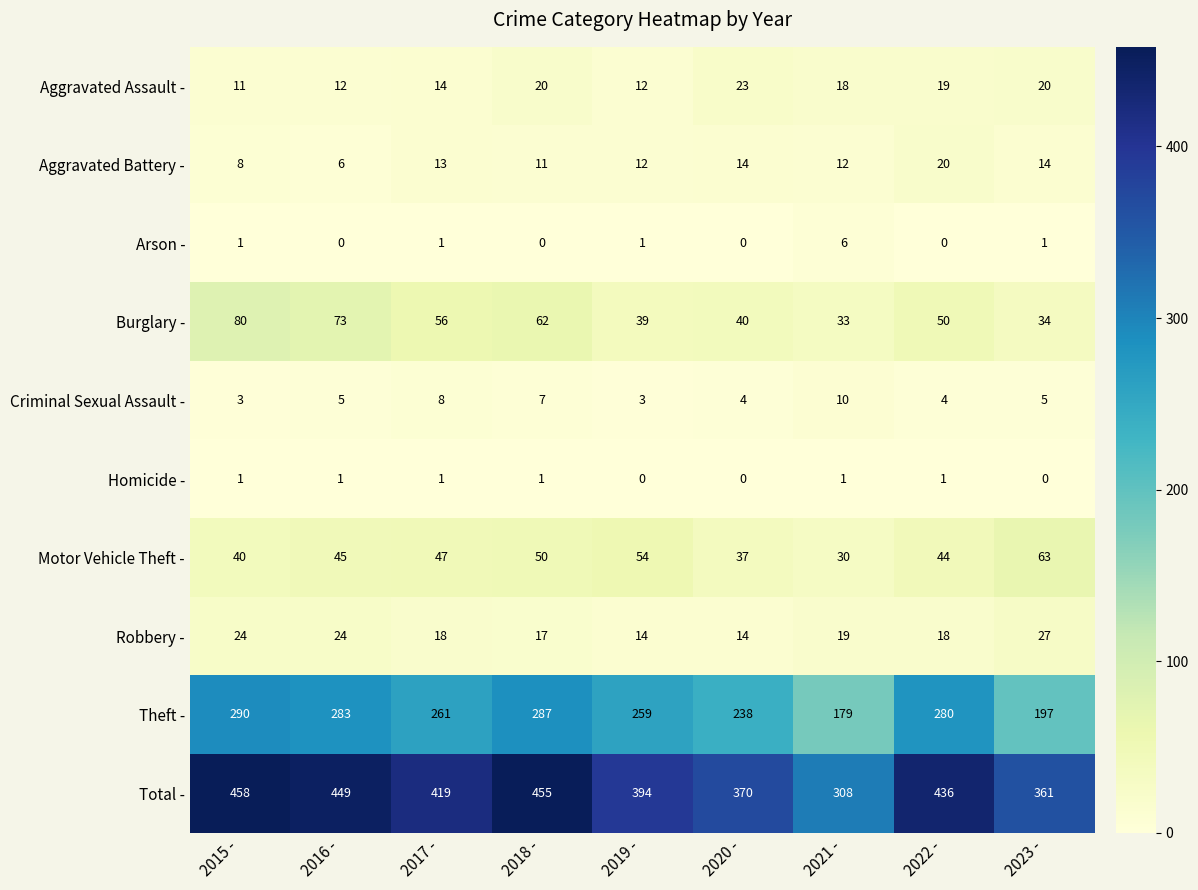

At how many categories does at least one series exceed 232?

9